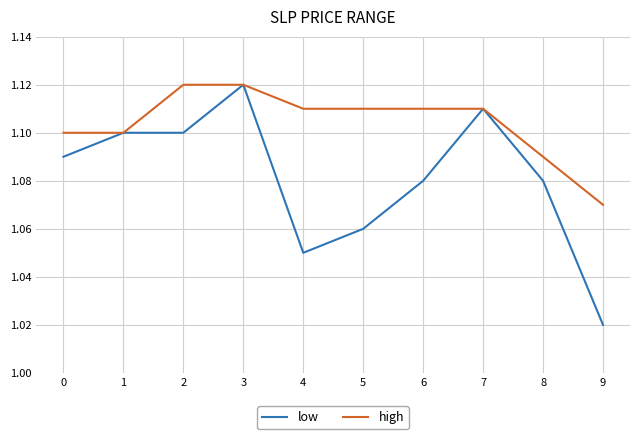

Does the chart display data point markers on the line(s)?

No